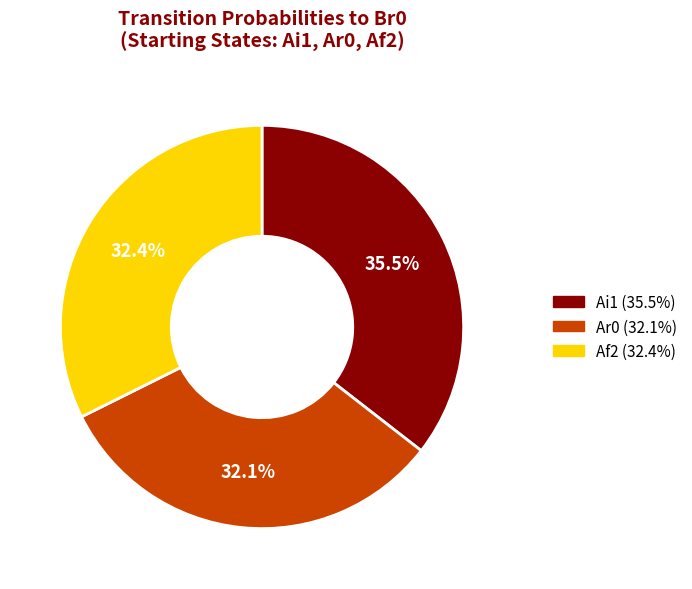

Does any single category account for the majority?

No